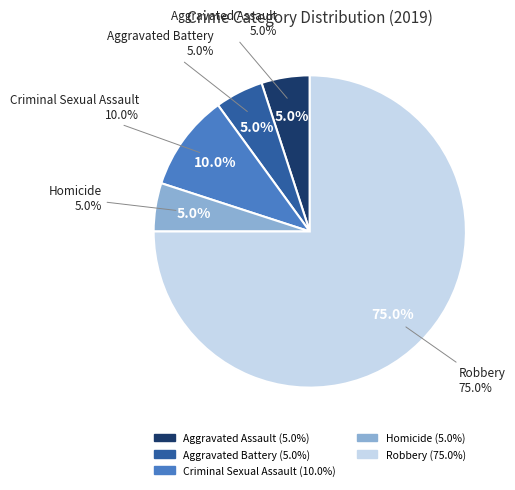

Count the number of slices in the pie.

5